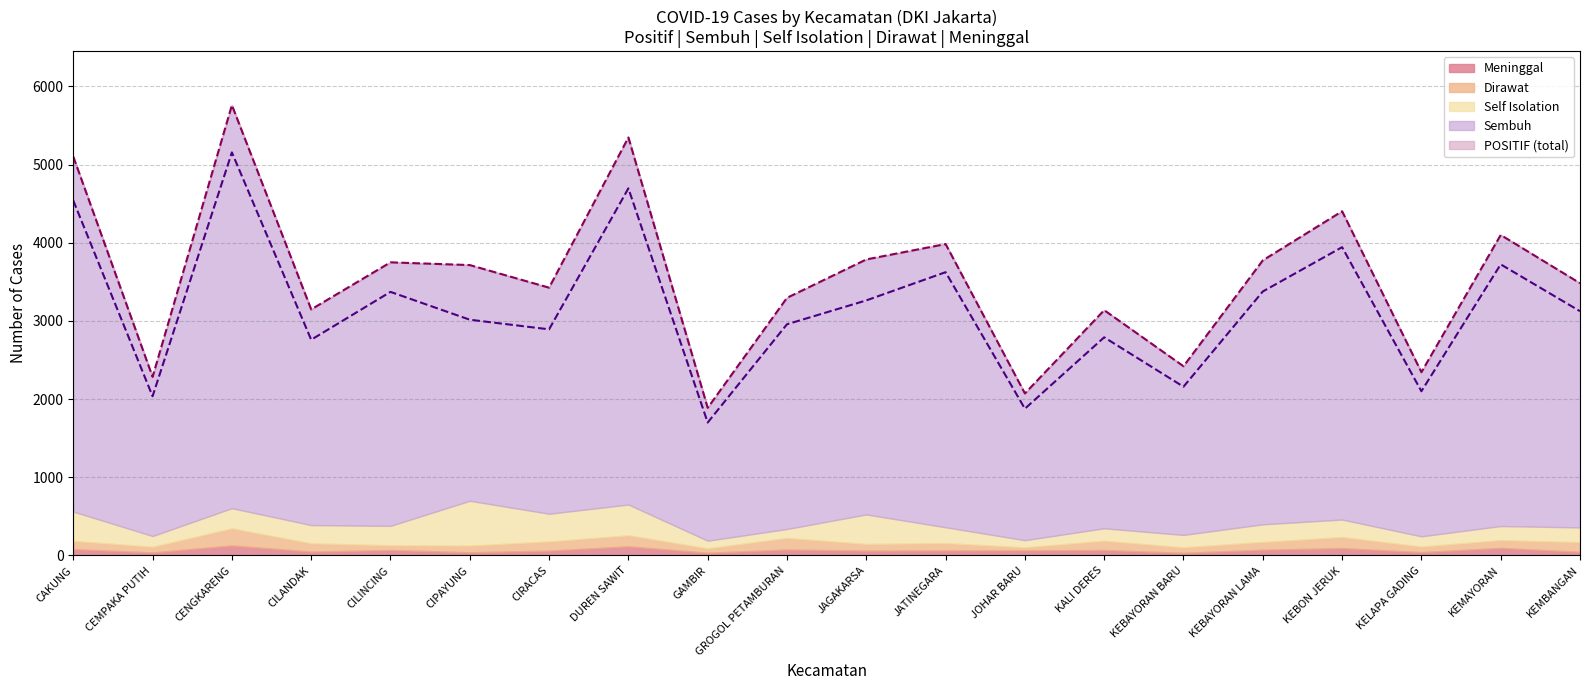

Where is the first local maximum for Meninggal?

CENGKARENG